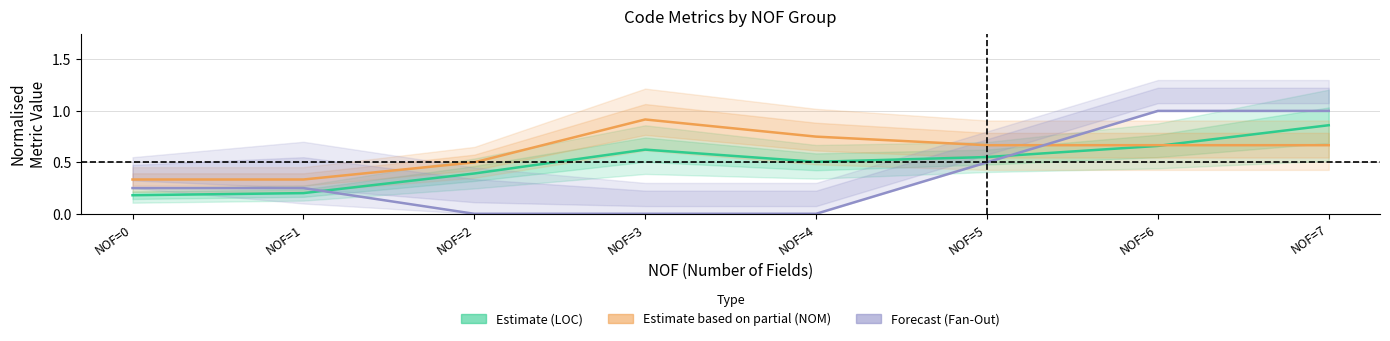

What is the minimum value for Estimate (LOC)?

0.2